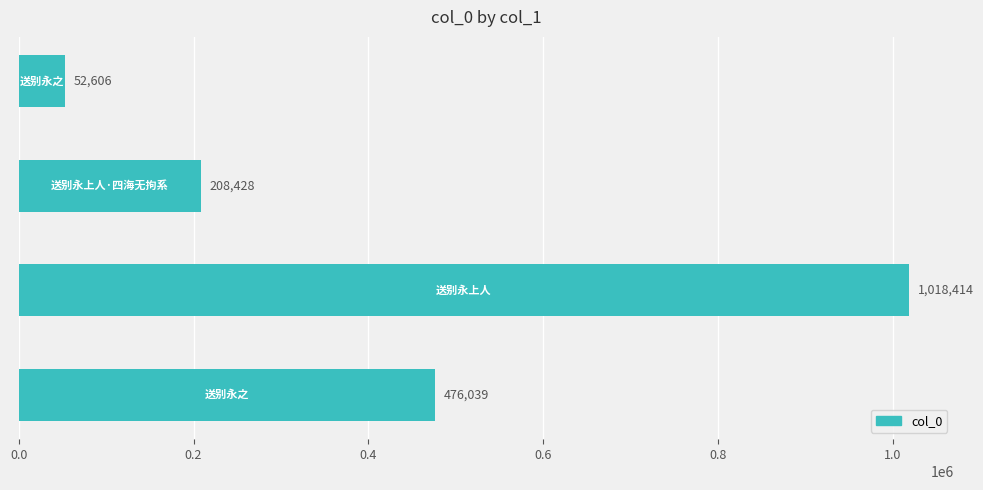

Does the chart contain stacked bars?

No